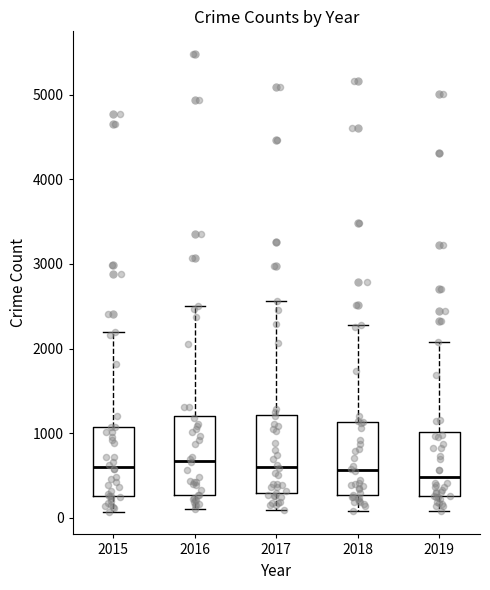

Reading left to right, transcribe this box plot: for each box, give where its median line is, the range the box spans, and where its two whiskers end, as read against the y-axis. The values are not printed on the chart, so give them approximately, as read against the axis.

2015: median 600, box 300 to 1100, whiskers 100 to 2200
2016: median 700, box 300 to 1200, whiskers 100 to 2500
2017: median 600, box 300 to 1200, whiskers 100 to 2600
2018: median 600, box 300 to 1100, whiskers 100 to 2300
2019: median 500, box 300 to 1000, whiskers 100 to 2100